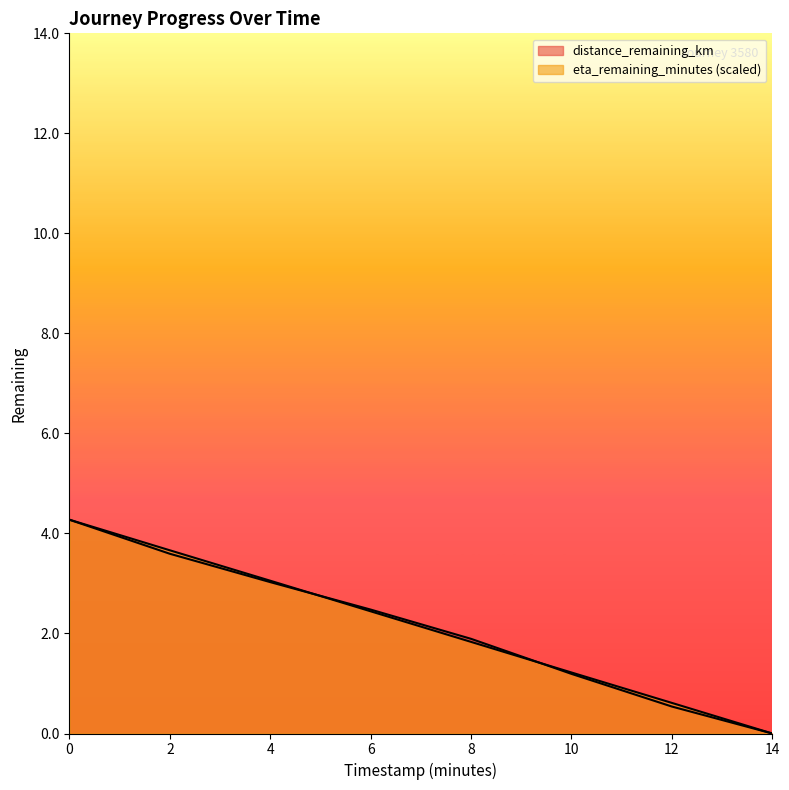

What is the average value of the eta_remaining_minutes series?

2.1